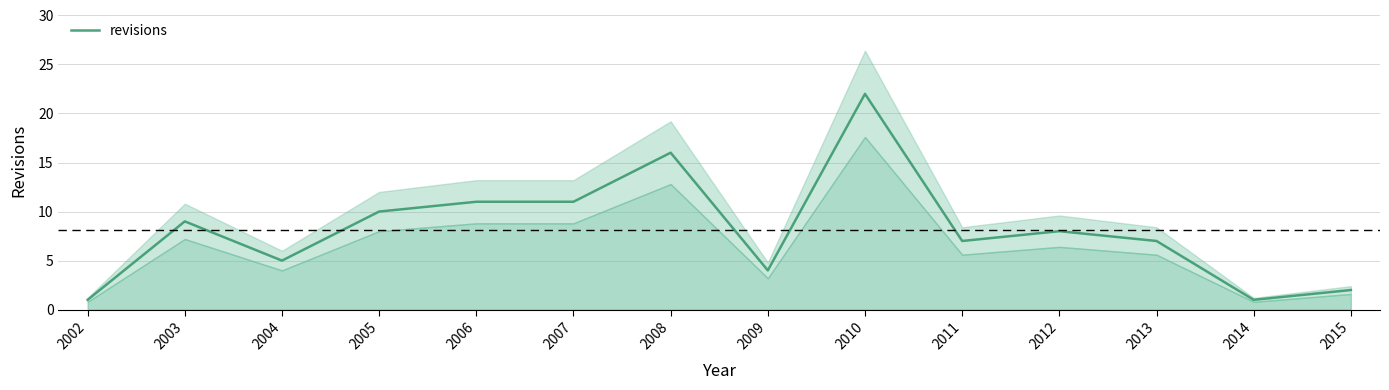

Where is the first local minimum?

2004